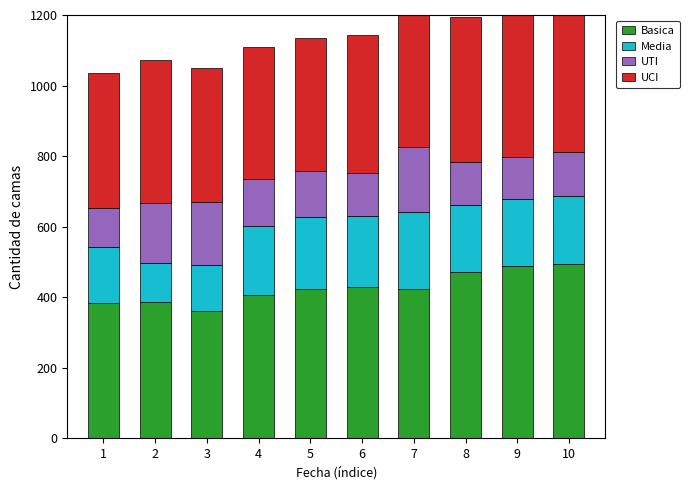

How many bars are there in total?

40